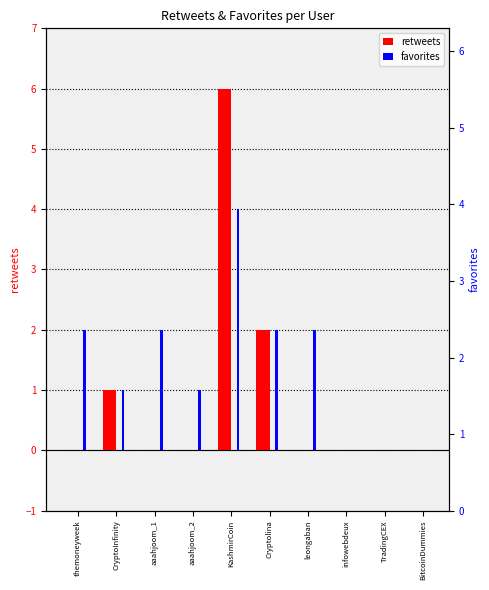

What is the average value of the favorites series?

1